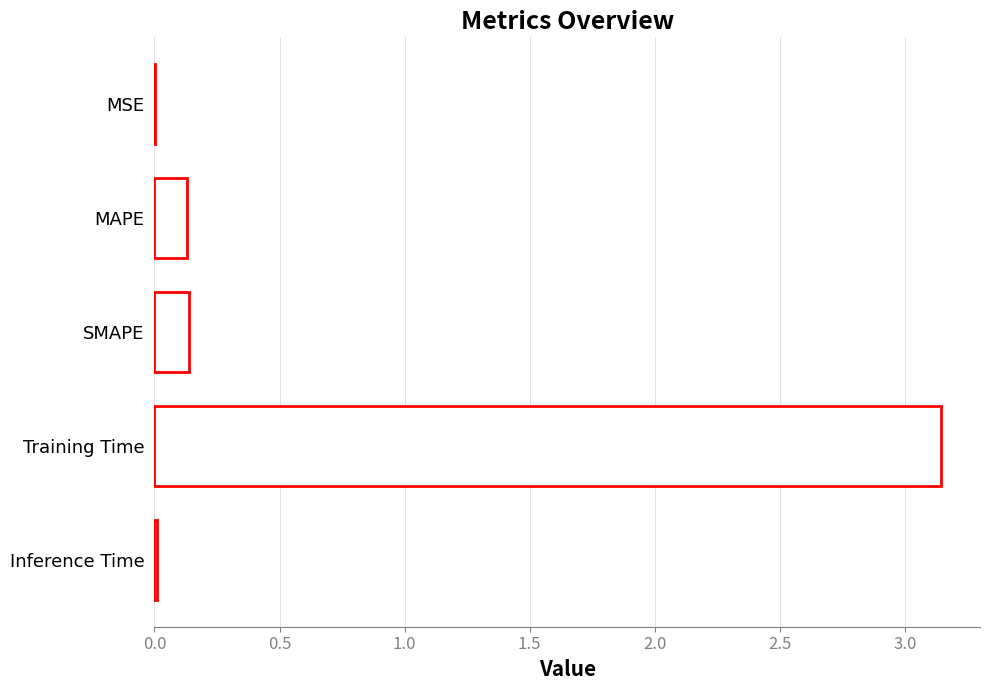

Which has a higher value, Training Time or MAPE?

Training Time